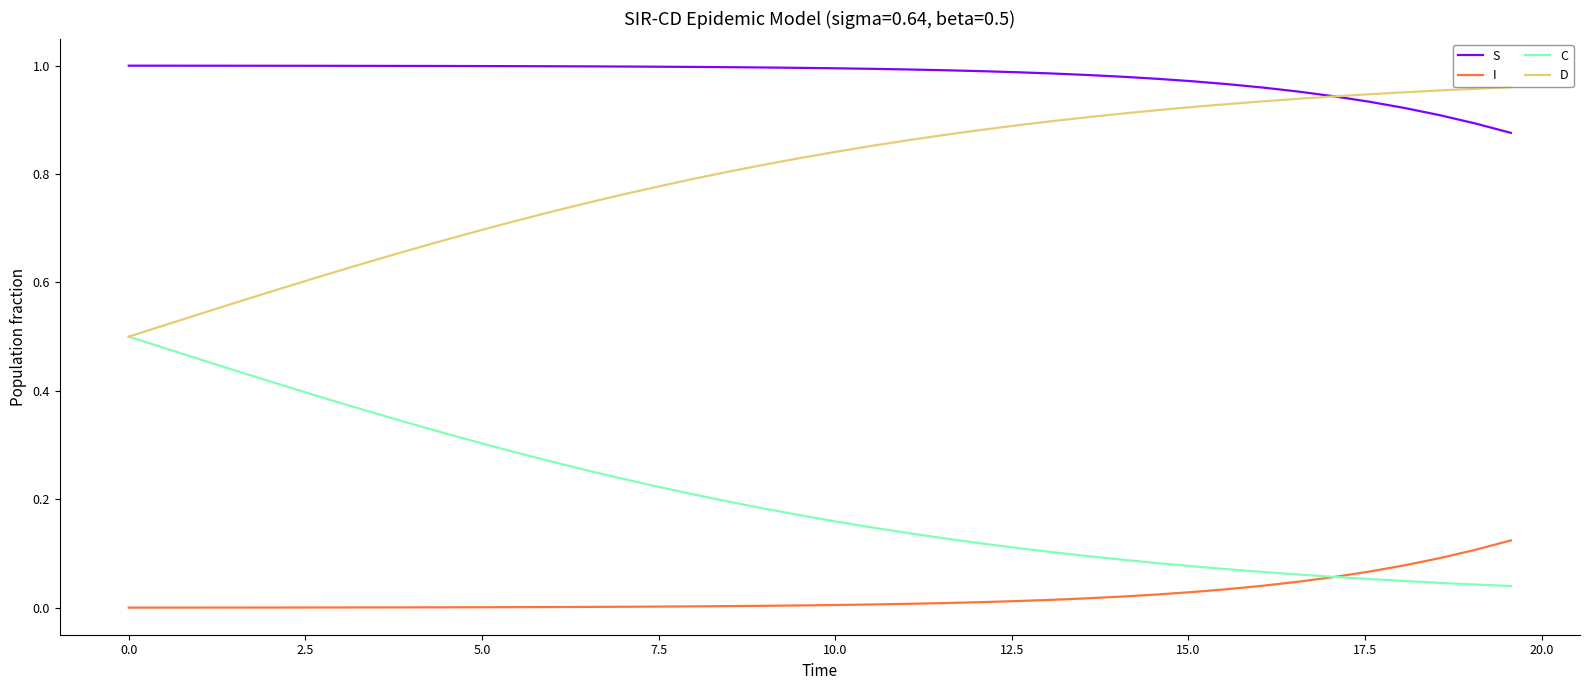

After their last crossing, which series has the higher values: I or C?

I